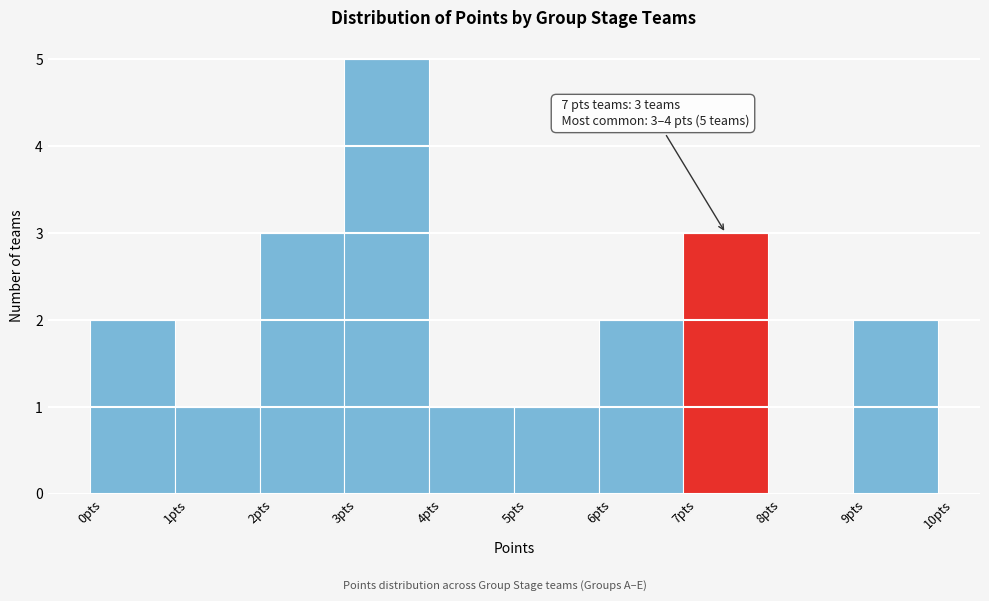

Which range on the x-axis has the tallest bar?

3 to 4